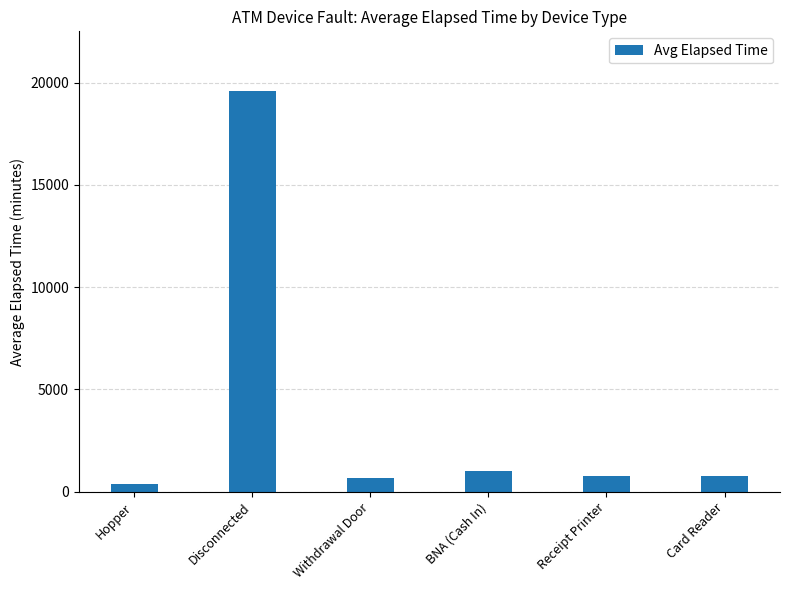

The value at Hopper is 369. True or false?

True